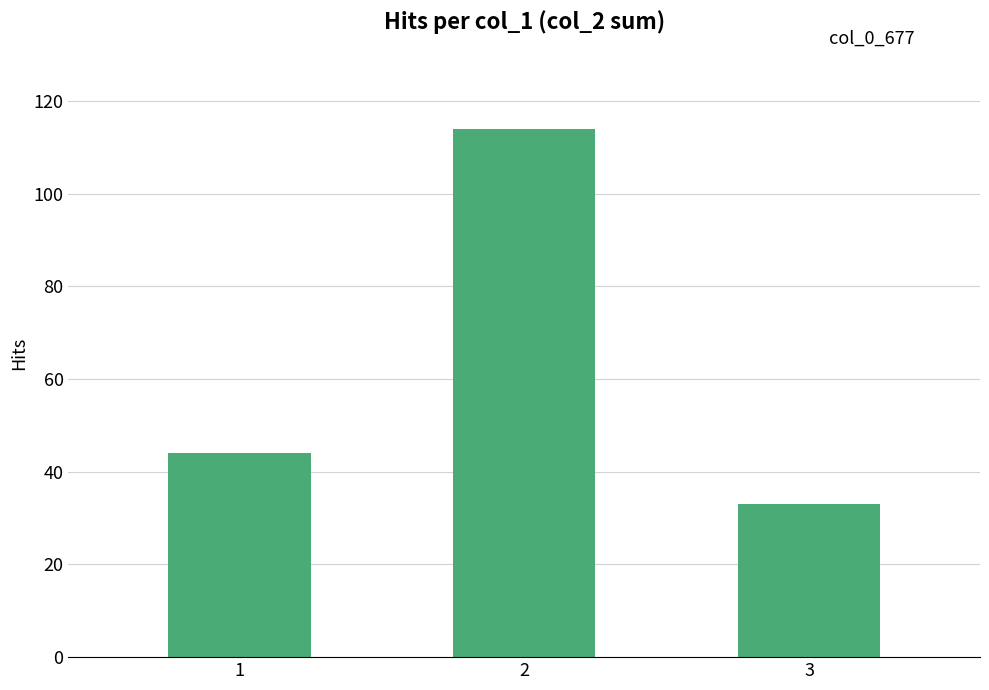

What is the average value?

64